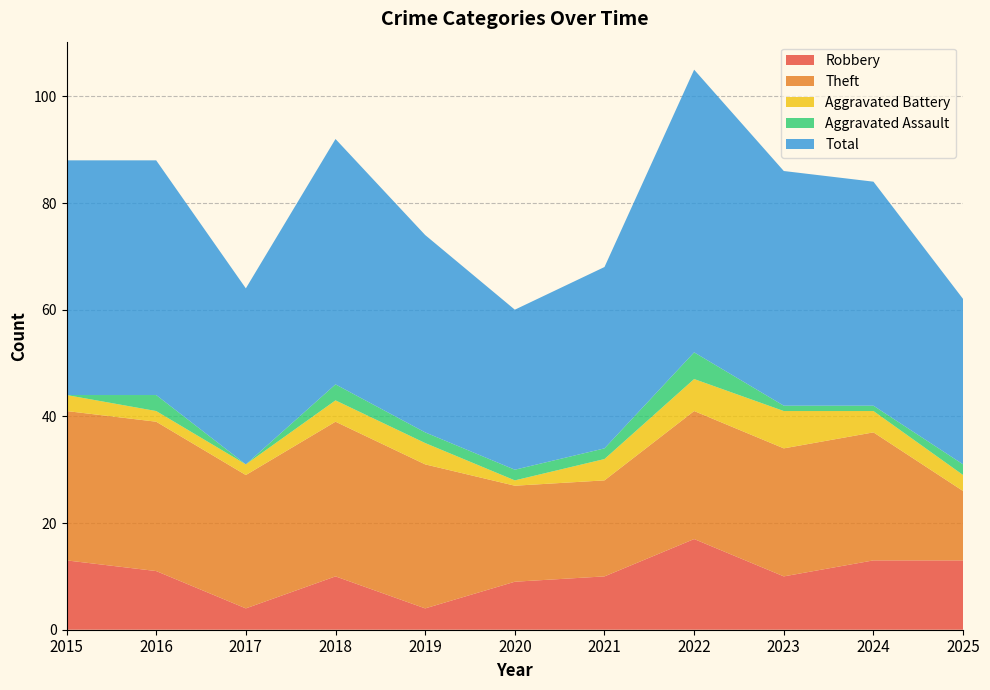

Reading left to right, transcribe all the data shown in this chart.

Robbery: 2015=13	2016=11	2017=4	2018=10	2019=4	2020=9	2021=10	2022=17	2023=10	2024=13	2025=13
Theft: 2015=28	2016=28	2017=25	2018=29	2019=27	2020=18	2021=18	2022=24	2023=24	2024=24	2025=13
Aggravated Battery: 2015=3	2016=2	2017=2	2018=4	2019=4	2020=1	2021=4	2022=6	2023=7	2024=4	2025=3
Aggravated Assault: 2015=0	2016=3	2017=0	2018=3	2019=2	2020=2	2021=2	2022=5	2023=1	2024=1	2025=2
Total: 2015=44	2016=44	2017=33	2018=46	2019=37	2020=30	2021=34	2022=53	2023=44	2024=42	2025=31